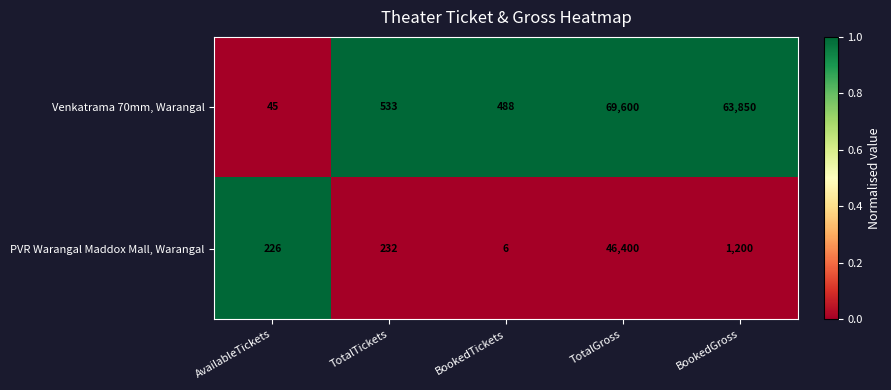

At which category is the sum across all series the highest?

TotalGross